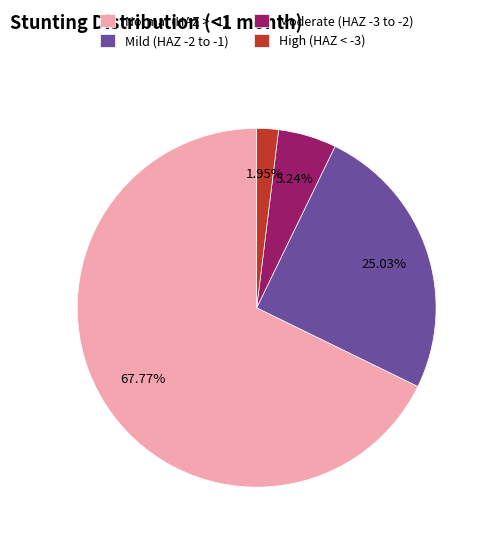

Rank the categories by value from lowest to highest.

High (HAZ < -3), Moderate (HAZ -3 to -2), Mild (HAZ -2 to -1), Normal (HAZ > -1)